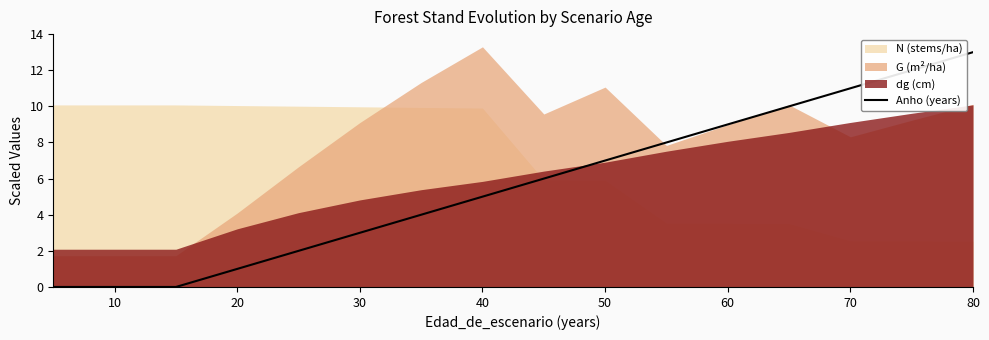

Is it true that Anho (years) equals 9 at 60?

True